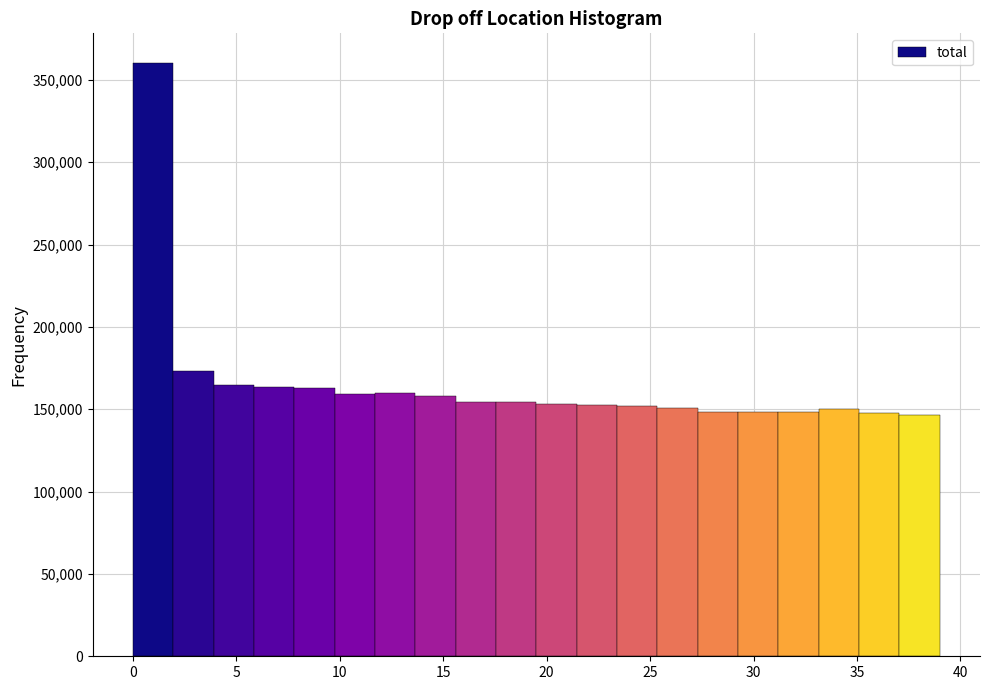

Read against the x-axis, roughly where is the centre of the tallest bar?

1.0